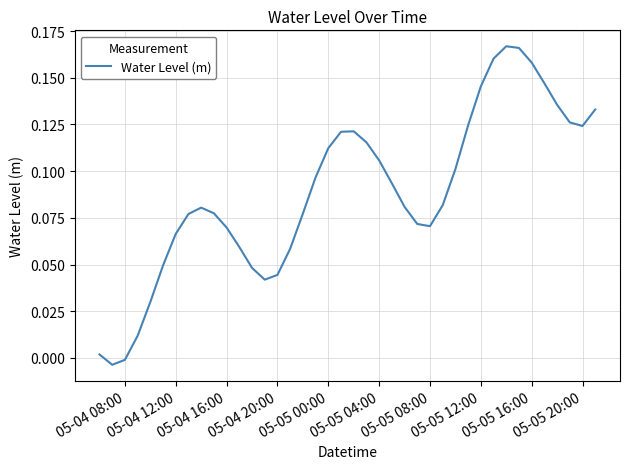

The value at 05-05 08:00 is 0.0. True or false?

False